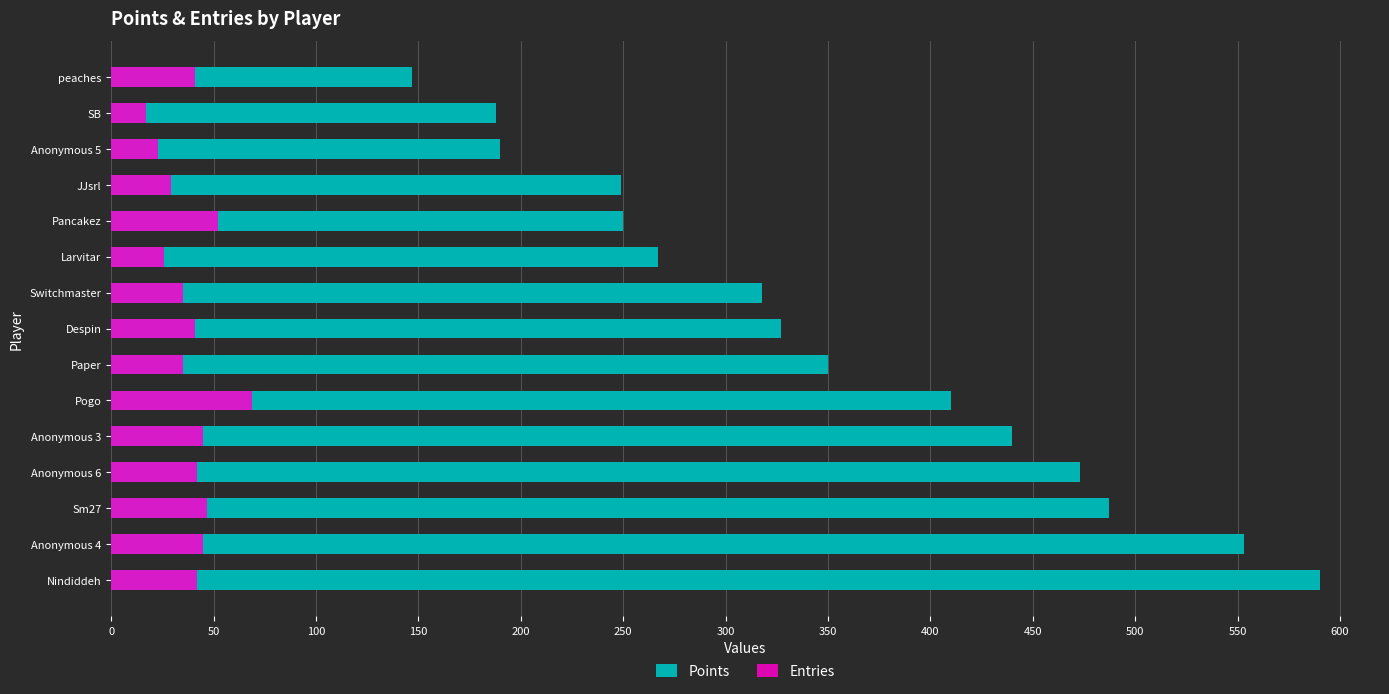

The Points series shows 577 at Paper. True or false?

False